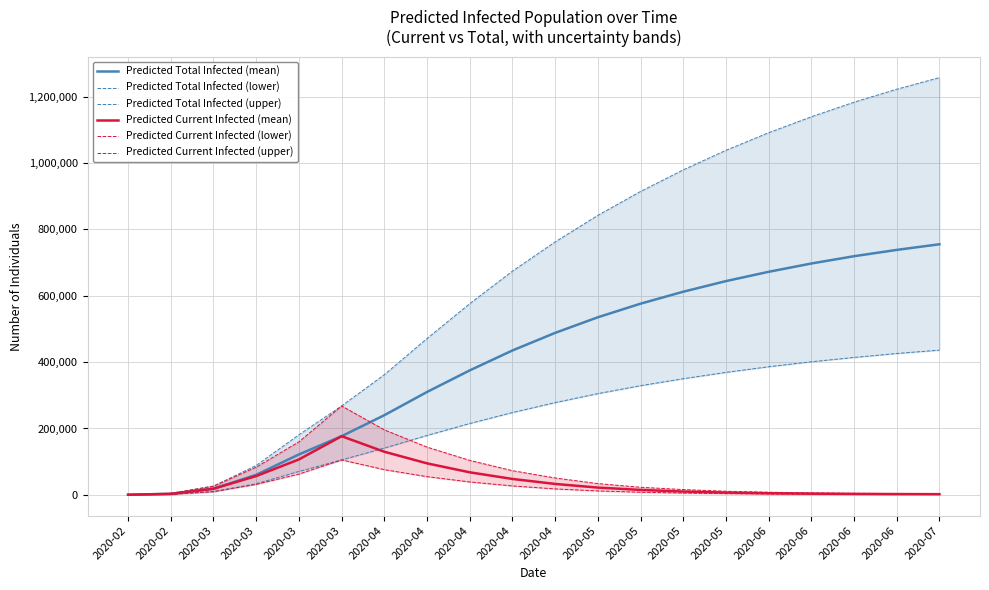

Count the number of data series in this chart.

6